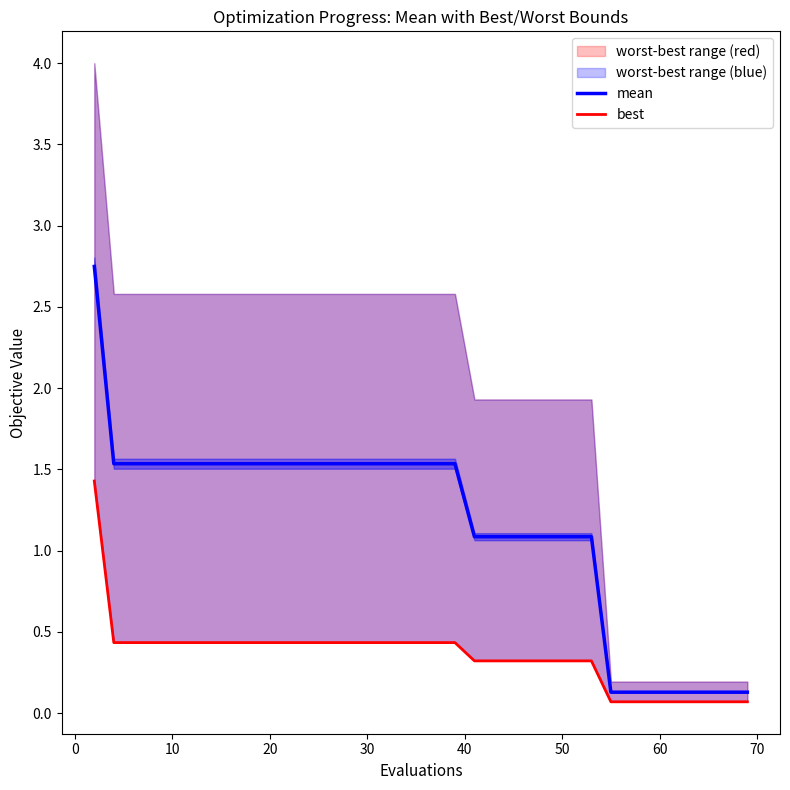

Is it true that mean equals 1.0 at 20?

False